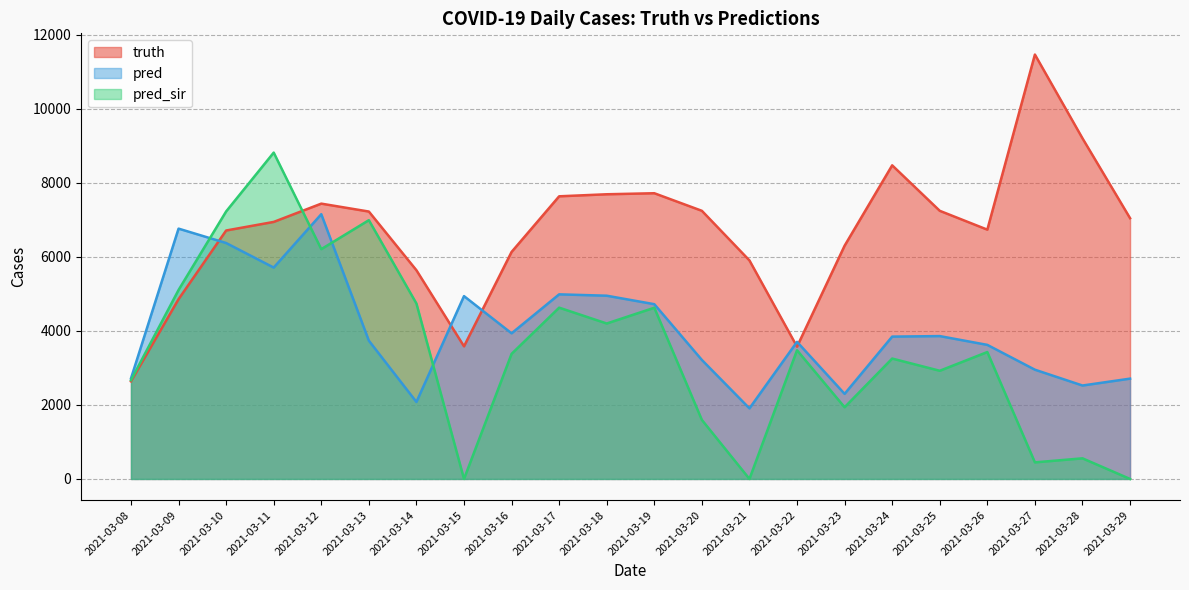

Where do pred and pred_sir first cross each other?

2021-03-09 and 2021-03-10